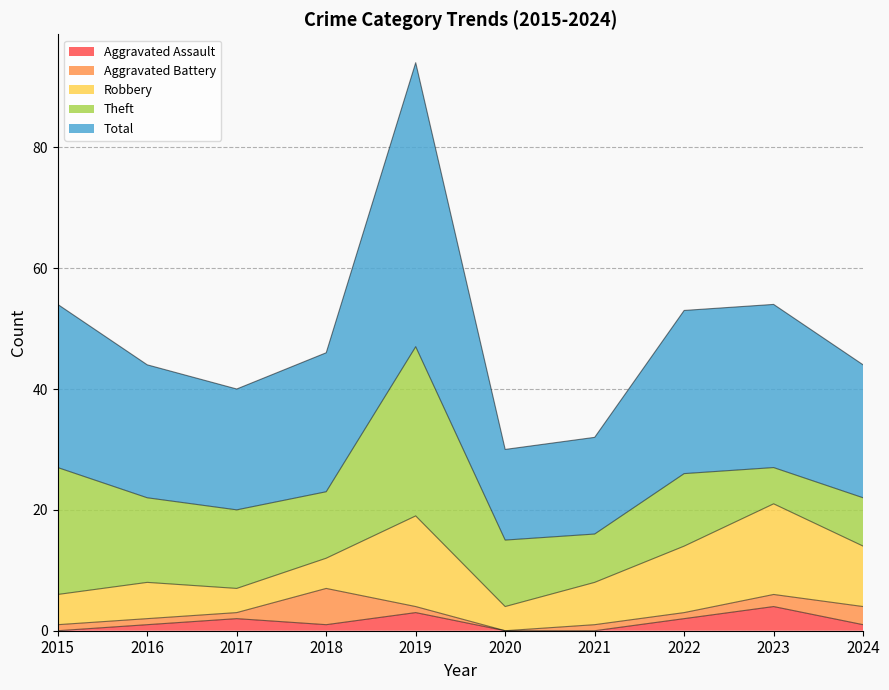

What is the sum of the Aggravated Battery values at 2018 and 2022?

7